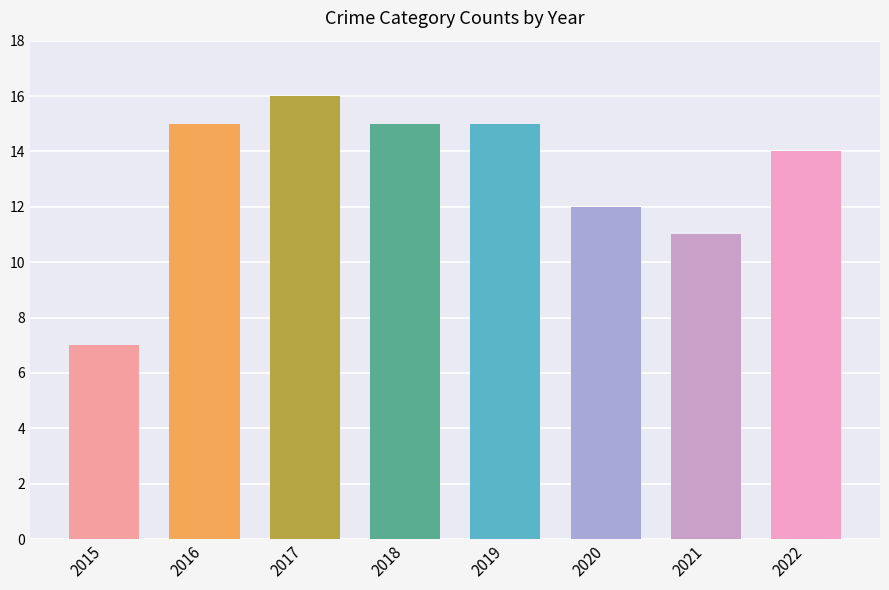

What is the value of the 8th bar from the left?

14